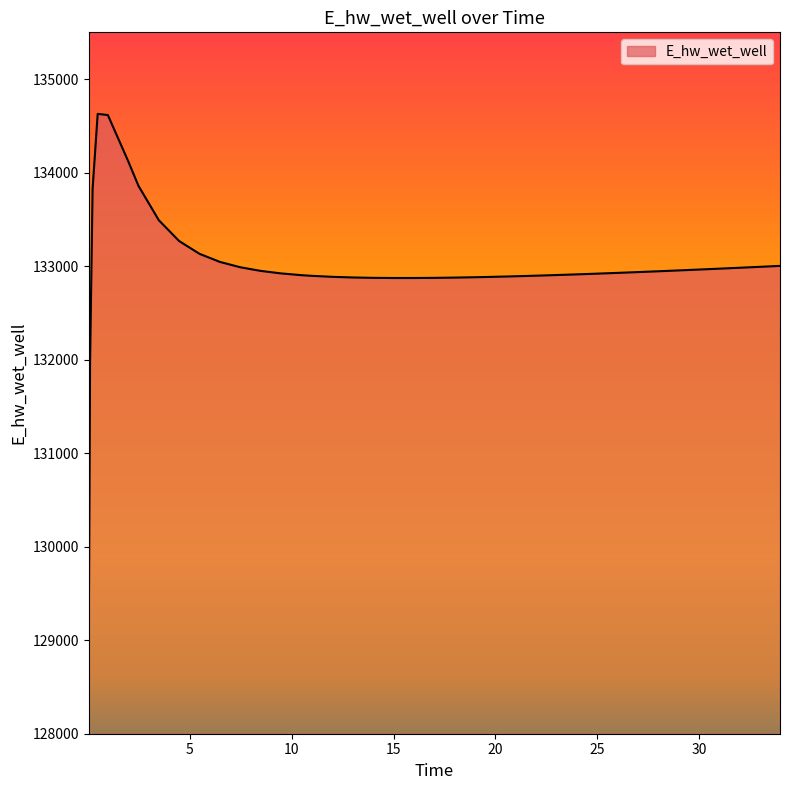

What is the greatest value displayed?

134628.0